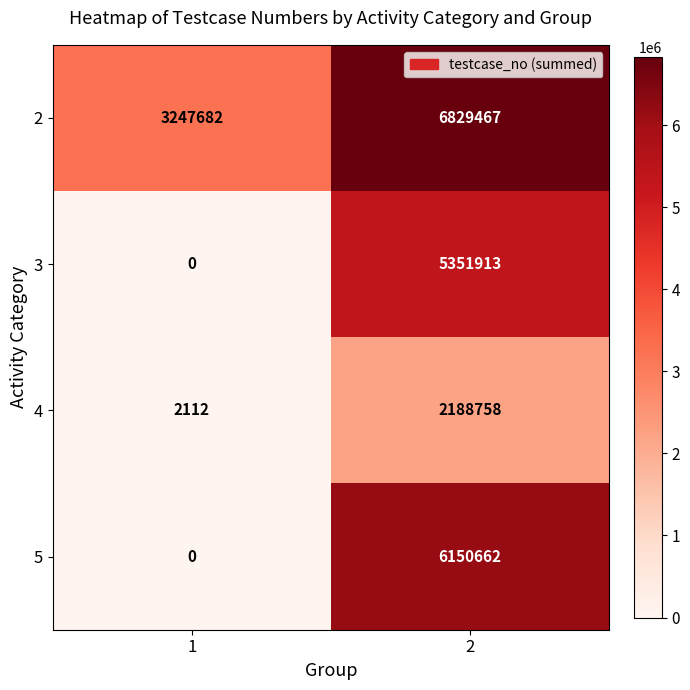

What is the total value across all series at 2?

20520800